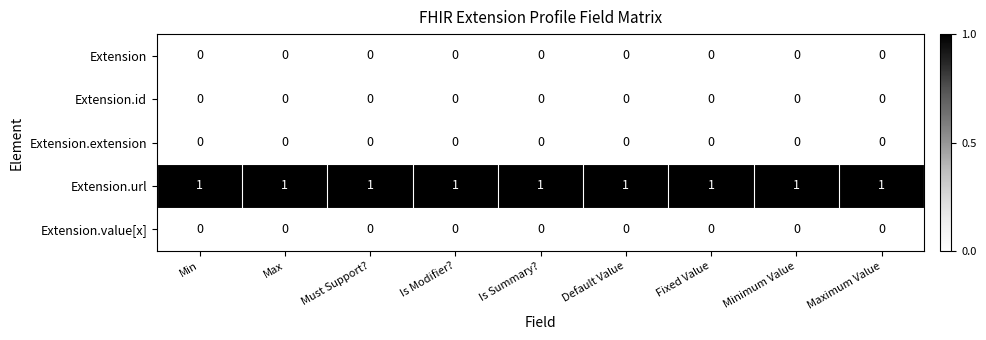

What is the sum of all Extension.url values?

9